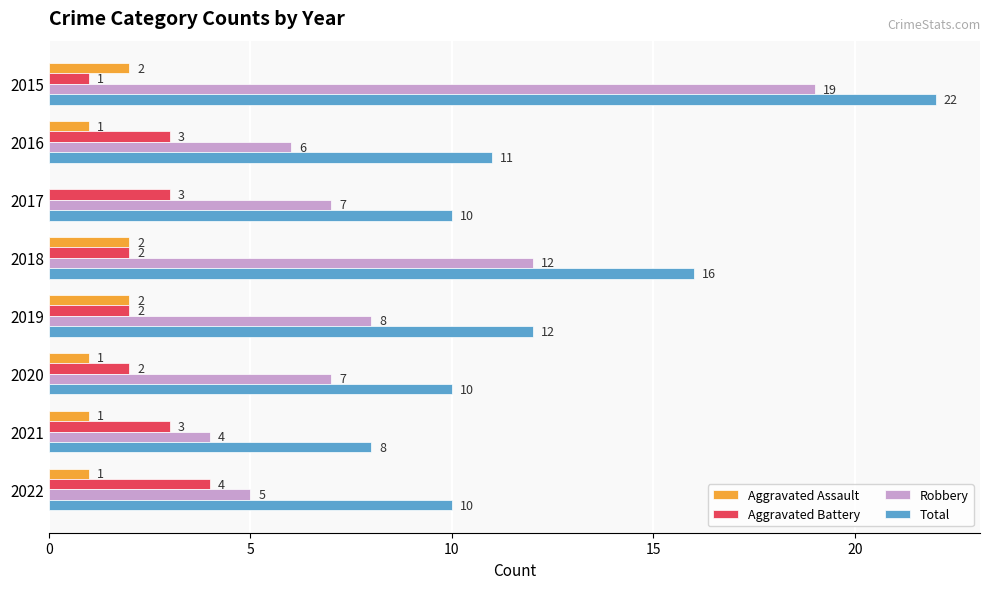

Count the number of categories in the chart.

8